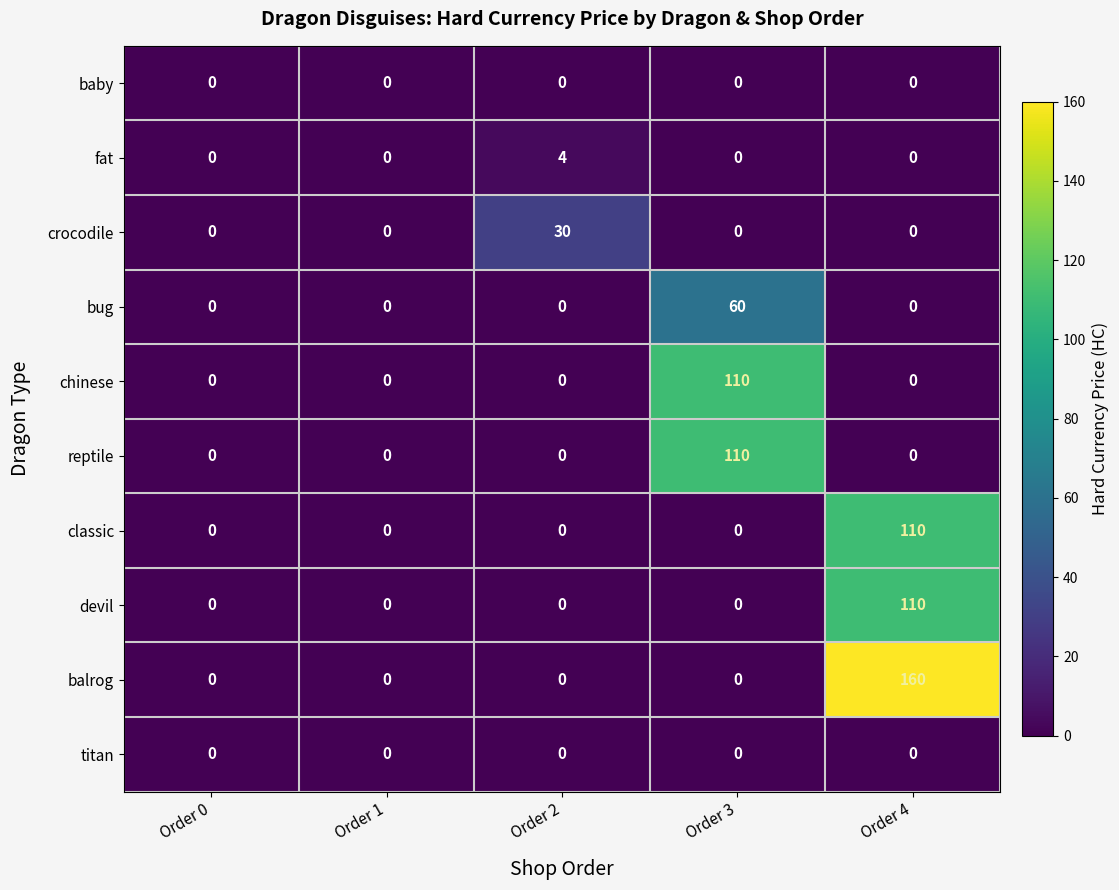

What is the maximum value shown in the chart?

160